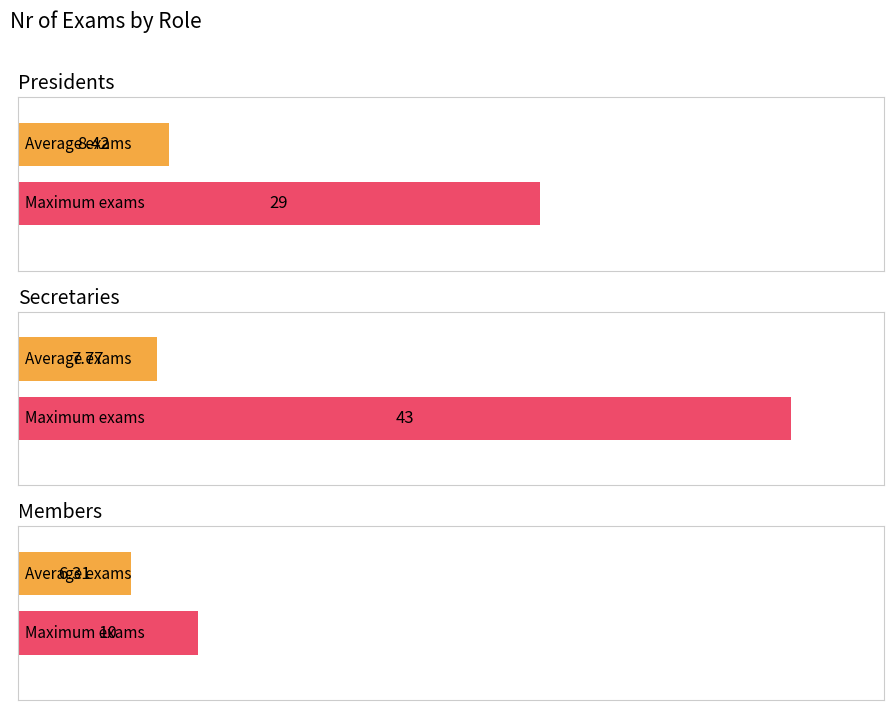

Reading right to left, list all the values displayed in this chart.

avg_exams: 2=6.3	max_exams=7.8	avg_exams=8.4
max_exams: 2=10.0	max_exams=43.0	avg_exams=29.0